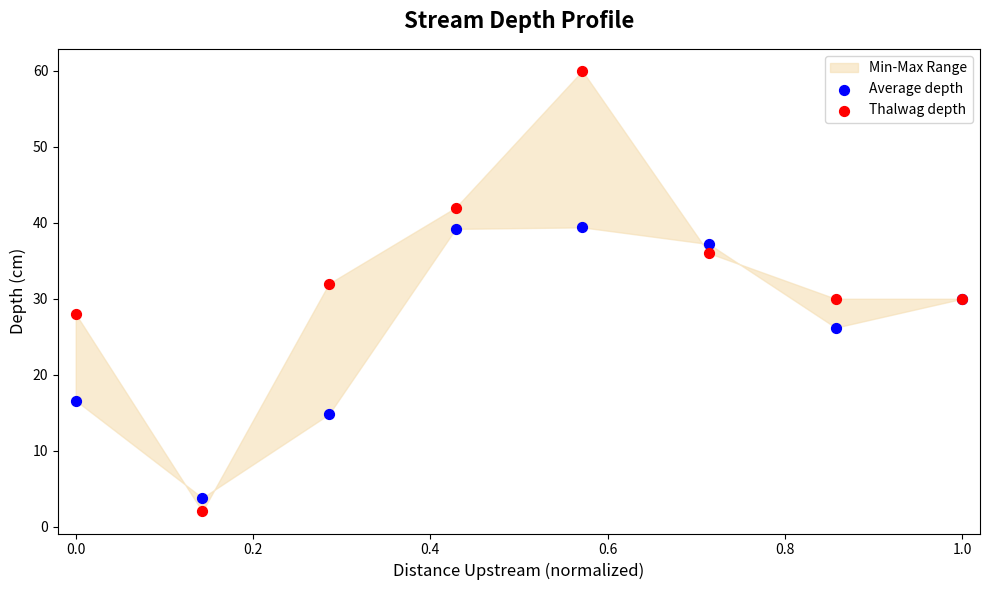

Which series contains the highest Y value?

Thalwag depth